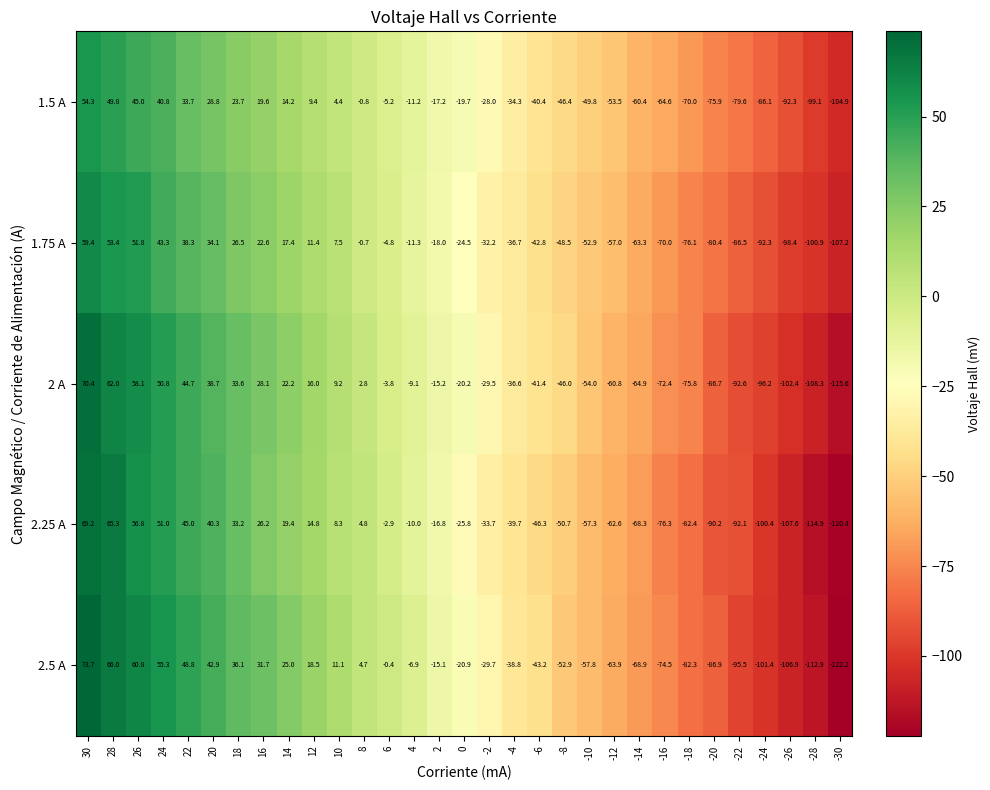

What is the sum of all 2 A values?

-694.9